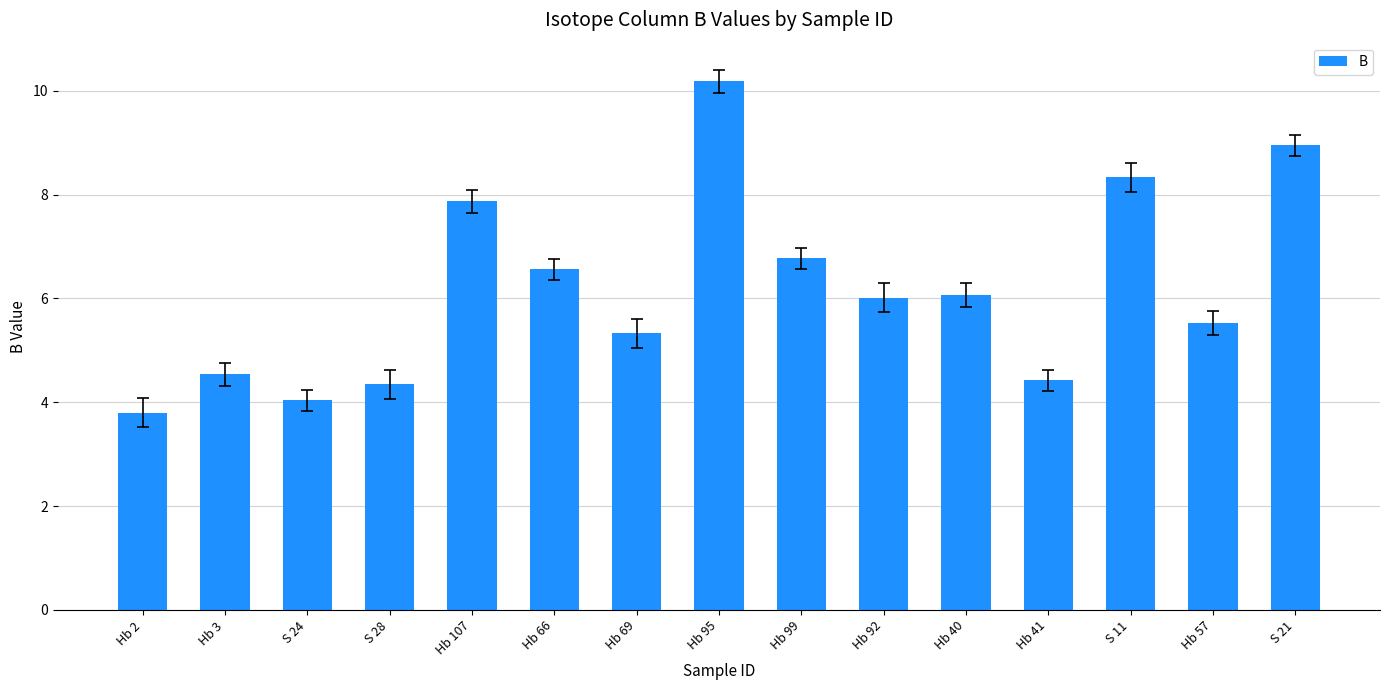

What is the difference between the maximum and minimum values?

6.4